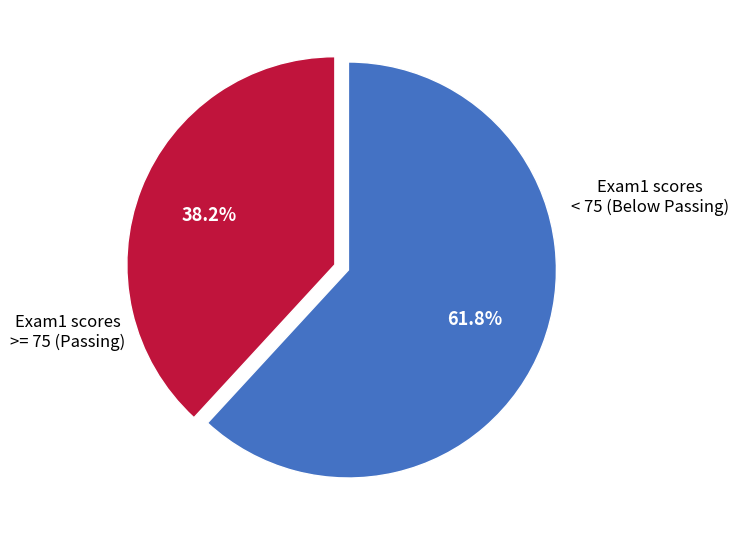

Does any single category account for the majority?

Yes